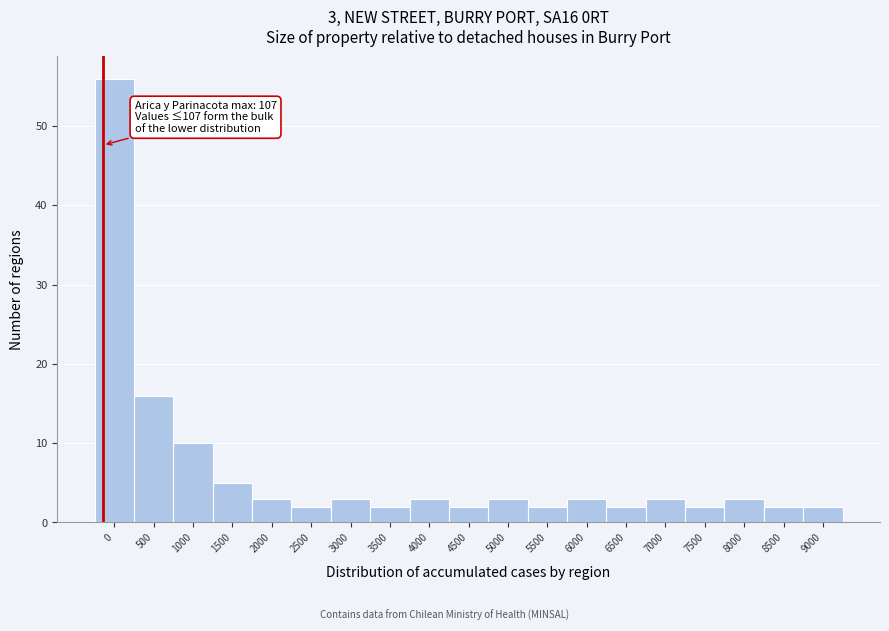

Reading left to right, transcribe all the data shown in this chart.

56	16	10	5	3	2	3	2	3	2	3	2	3	2	3	2	3	2	2